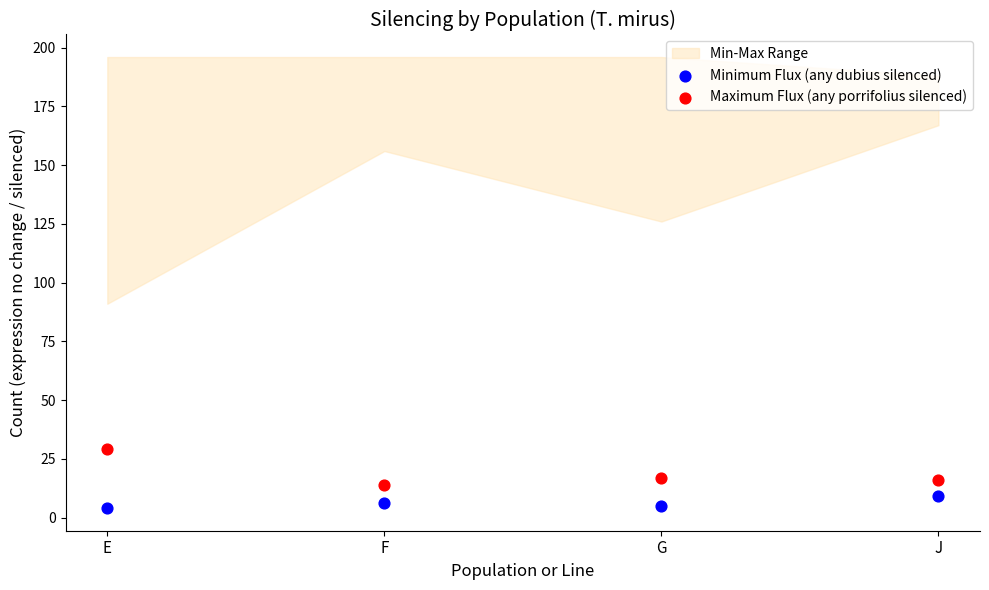

Which series reaches the minimum Y coordinate?

Minimum Flux (any dubius silenced)